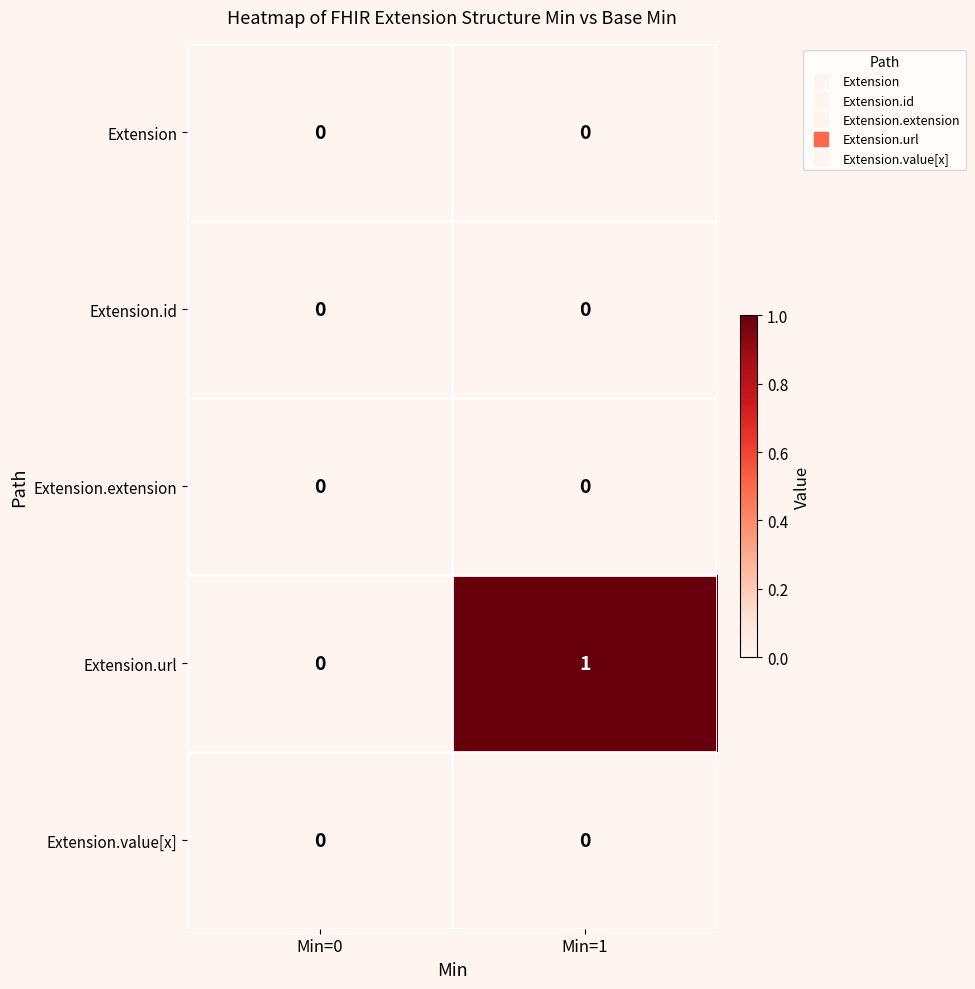

At which category is the sum across all series the highest?

Min=1